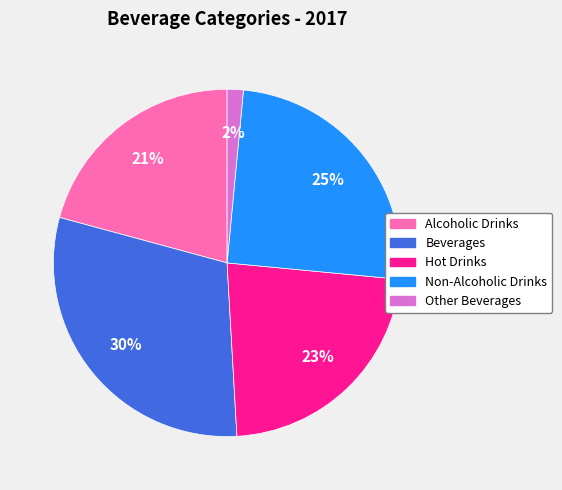

To the nearest percent, what is the difference between the Hot Drinks and Other Beverages slice percentages?

21%